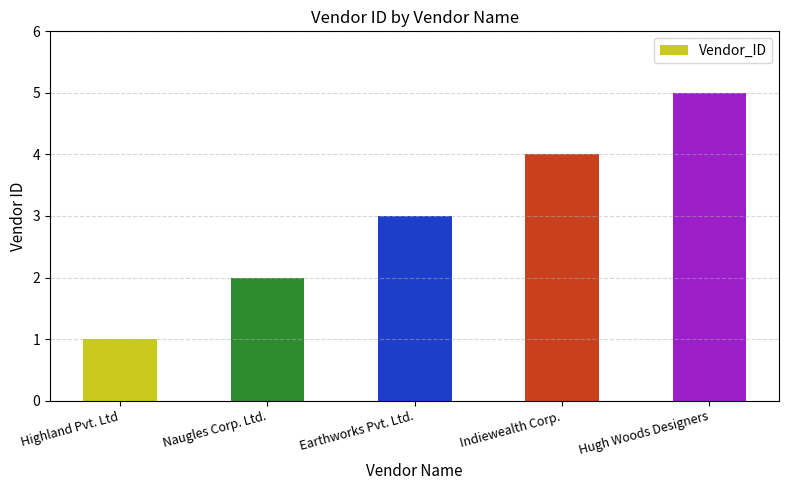

What is the difference between the maximum and minimum values?

4